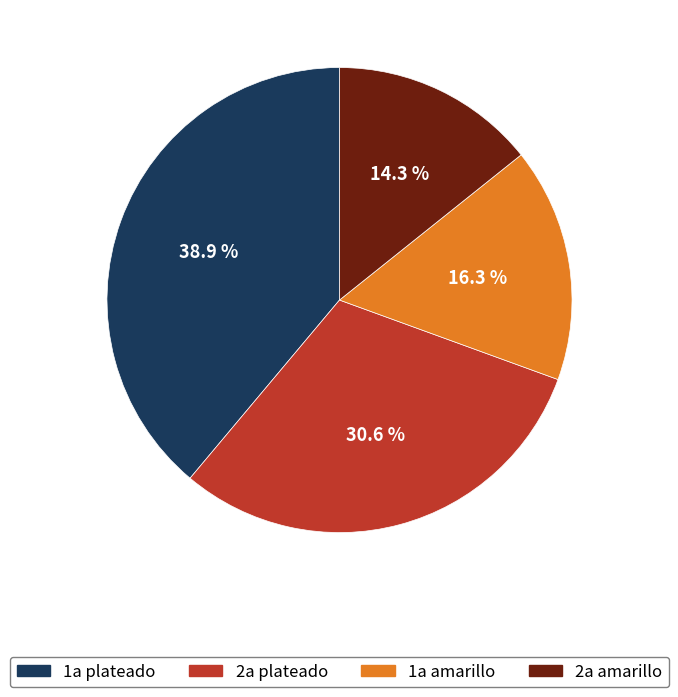

To the nearest percent, what percentage of the pie is 1a plateado?

39%